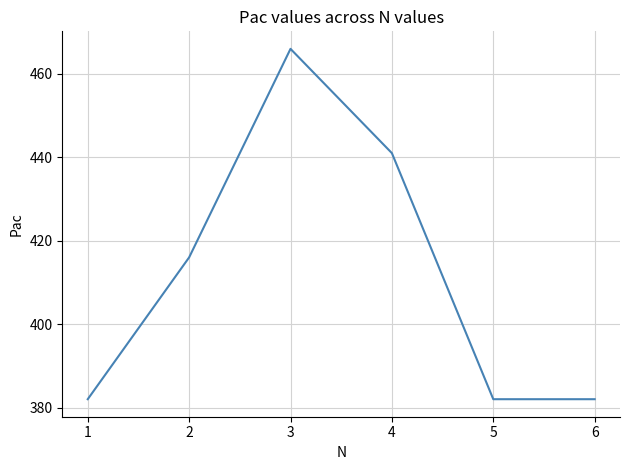

What is the smallest value displayed?

382